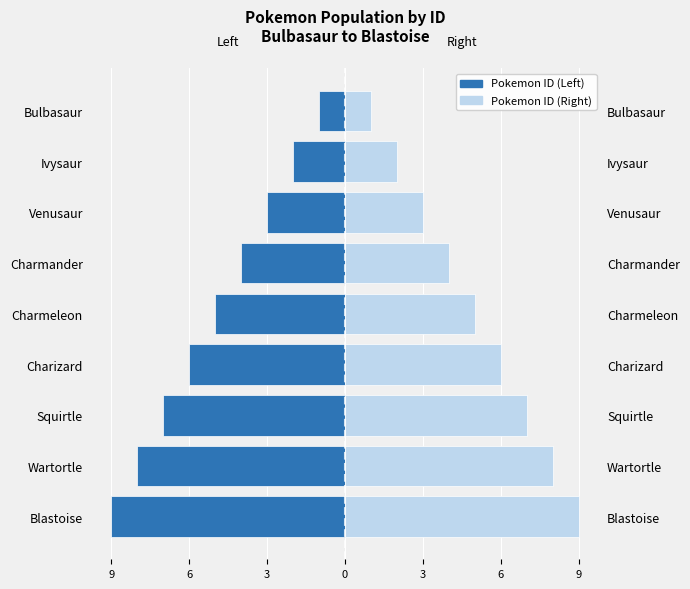

What is the approximate value of Pokemon ID (Left) at Blastoise?

-9